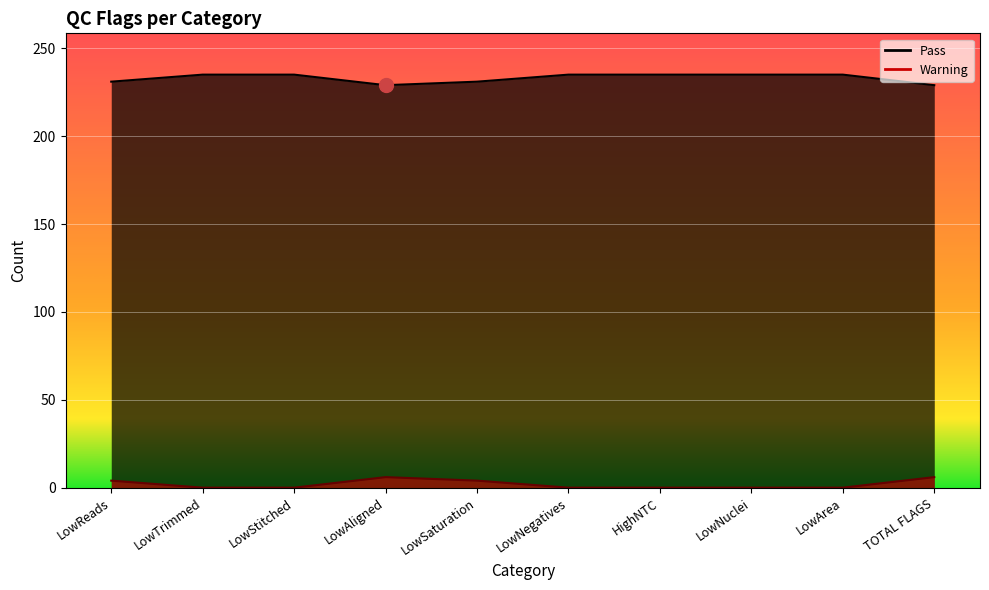

In Warning, how many points are higher than both neighbors (excluding endpoints)?

1